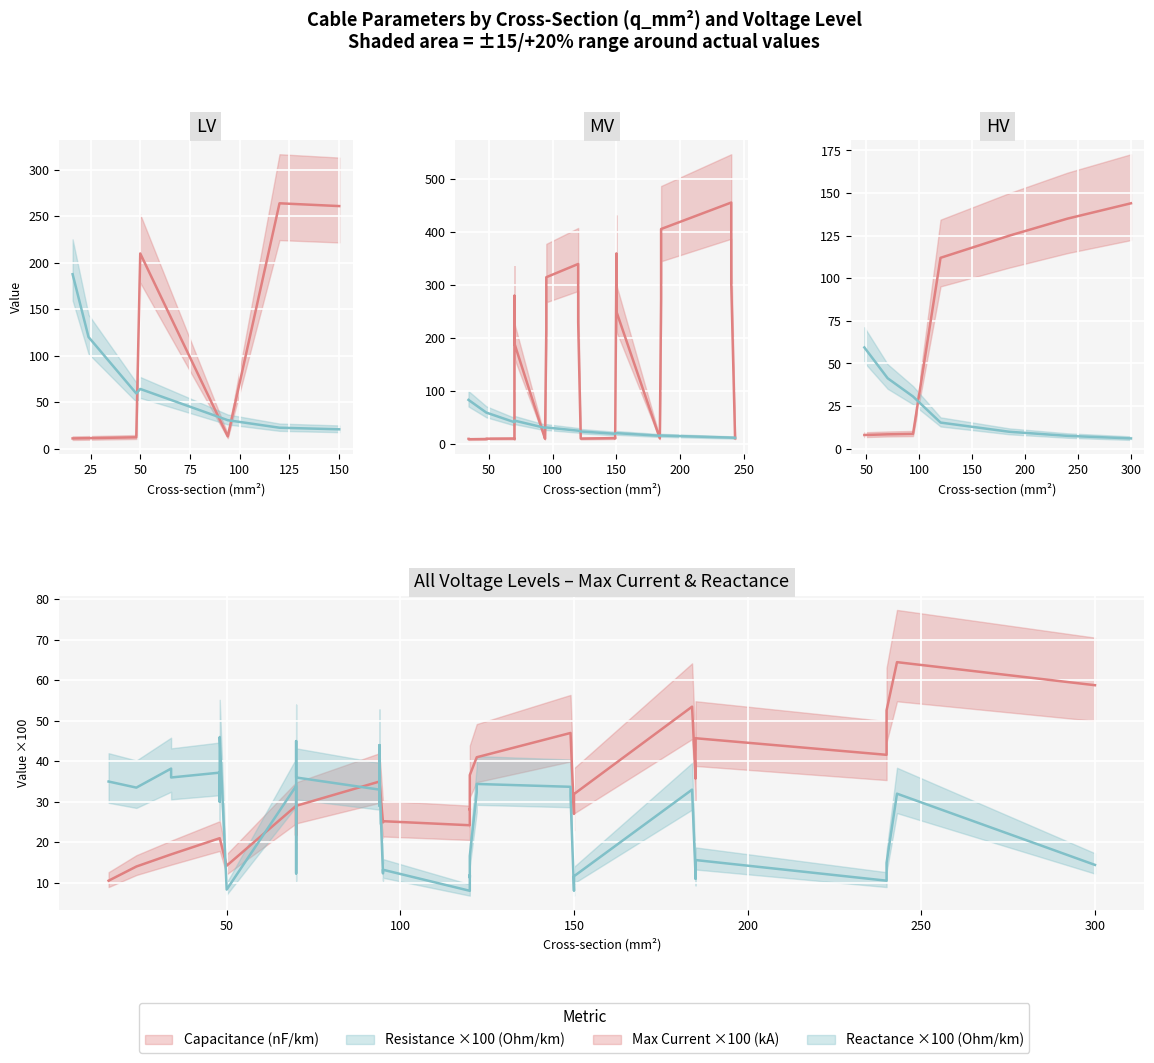

Reading right to left, what are all the values shown in this chart?

c_nf_per_km: 39=8.7	38=8.4	37=8.0	36=11.0	35=10.8	34=10.5	33=10.3	32=10.0	31=9.7	30=9.5	29=9.2	28=11.2	27=11.1	26=10.8	25=10.4	24=10.1	23=9.7	22=13.2	21=12.2	20=11.2	19=11.0	18=144.0	17=135.0	16=125.0	15=112.0	14=280.0	13=340.0	12=360.0	11=190.0	10=230.0	9=250.0	8=456.0	7=406.0	6=315.0	5=304.0	4=273.0	3=216.0	2=261.0	1=264.0	0=210.0
x_ohm_per_km: 39=0.4	38=0.5	37=0.5	36=0.3	35=0.3	34=0.3	33=0.3	32=0.3	31=0.4	30=0.4	29=0.4	28=0.3	27=0.3	26=0.3	25=0.3	24=0.3	23=0.4	22=0.3	21=0.3	20=0.3	19=0.3	18=0.1	17=0.1	16=0.2	15=0.2	14=0.1	13=0.1	12=0.1	11=0.1	10=0.1	9=0.1	8=0.1	7=0.1	6=0.1	5=0.1	4=0.1	3=0.1	2=0.1	1=0.1	0=0.1
max_i_ka: 39=0.3	38=0.3	37=0.2	36=0.6	35=0.5	34=0.5	33=0.4	32=0.3	31=0.3	30=0.2	29=0.2	28=0.5	27=0.4	26=0.3	25=0.3	24=0.2	23=0.2	22=0.3	21=0.2	20=0.1	19=0.1	18=0.6	17=0.5	16=0.5	15=0.4	14=0.2	13=0.3	12=0.3	11=0.2	10=0.3	9=0.3	8=0.4	7=0.4	6=0.2	5=0.4	4=0.4	3=0.3	2=0.3	1=0.2	0=0.1
r_ohm_per_km: 39=0.3	38=0.4	37=0.6	36=0.1	35=0.2	34=0.2	33=0.2	32=0.3	31=0.4	30=0.6	29=0.8	28=0.2	27=0.2	26=0.3	25=0.4	24=0.6	23=0.8	22=0.3	21=0.6	20=1.2	19=1.9	18=0.1	17=0.1	16=0.1	15=0.2	14=0.4	13=0.3	12=0.2	11=0.4	10=0.3	9=0.2	8=0.1	7=0.2	6=0.3	5=0.1	4=0.2	3=0.3	2=0.2	1=0.2	0=0.6